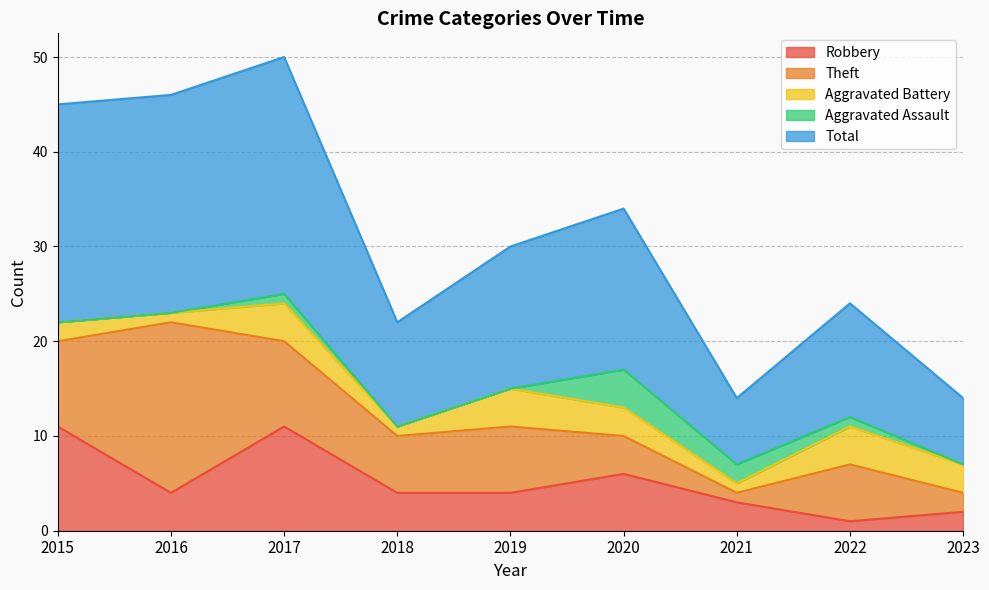

The Theft series shows 14 at 2015. True or false?

False